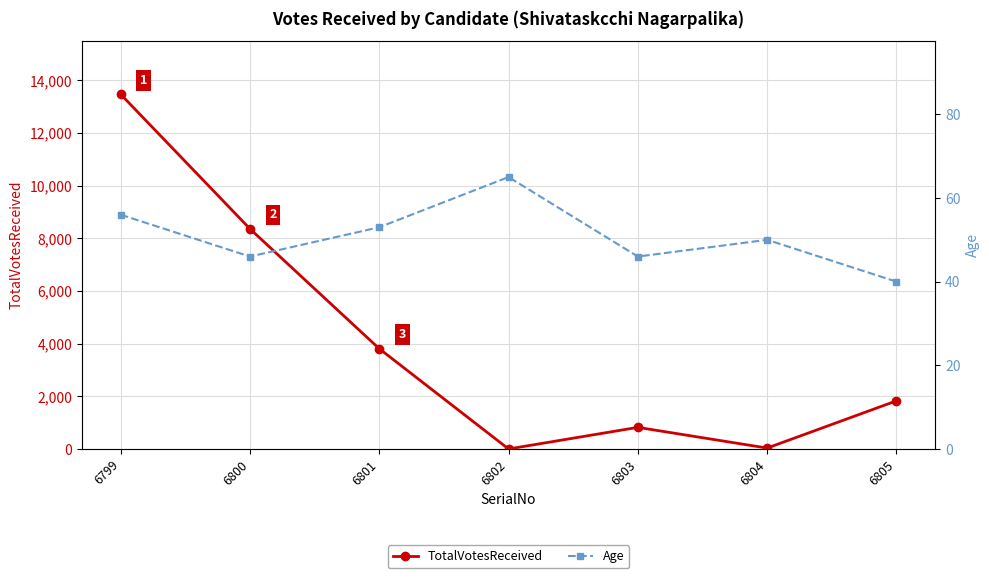

Reading left to right, list all the values displayed in this chart.

TotalVotesReceived: 6799=13472	6800=8361	6801=3809	6802=1	6803=822	6804=36	6805=1829
Age: 6799=56	6800=46	6801=53	6802=65	6803=46	6804=50	6805=40